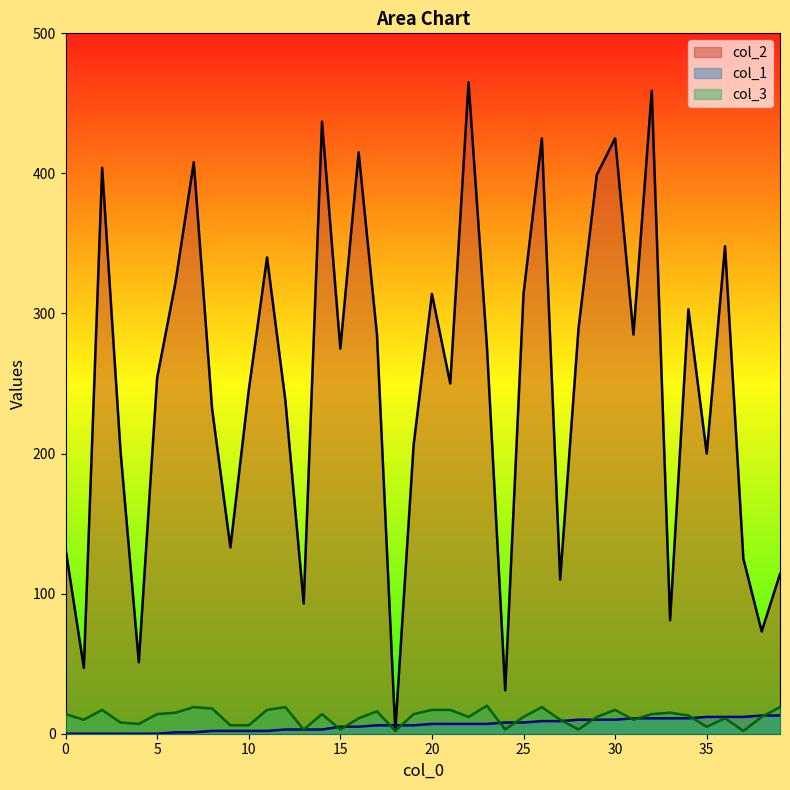

Is it true that col_3 equals 2 at 24?

False